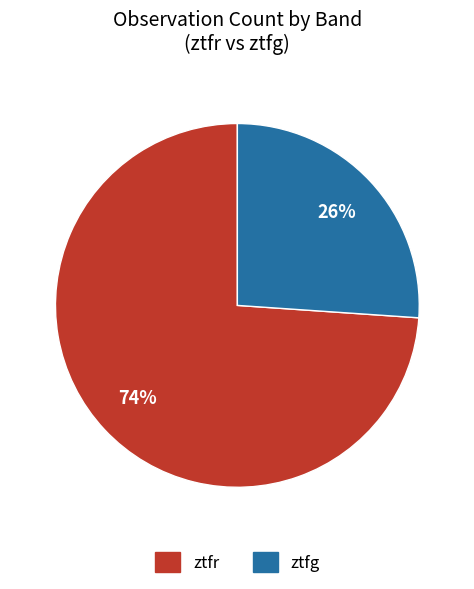

The ztfr slice represents 63% of the pie. True or false?

False